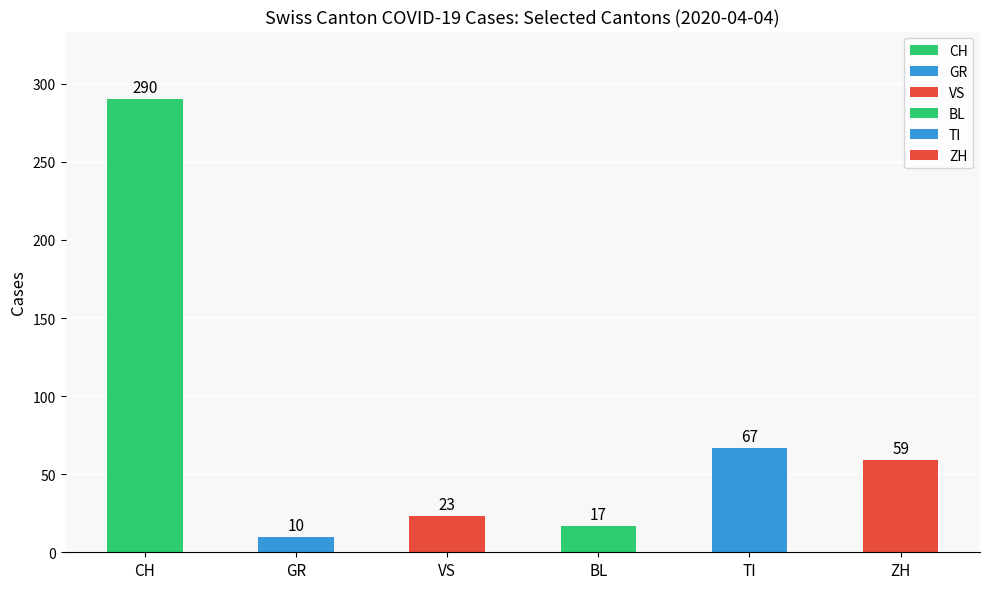

What is the total value across all series at 17?

17